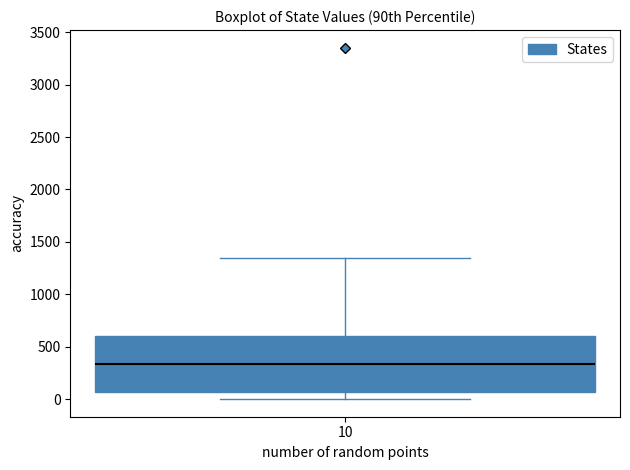

Where is the upper edge of the box at x = 10 on the y-axis? The values are not printed on the chart, so give them approximately, as read against the axis.

600